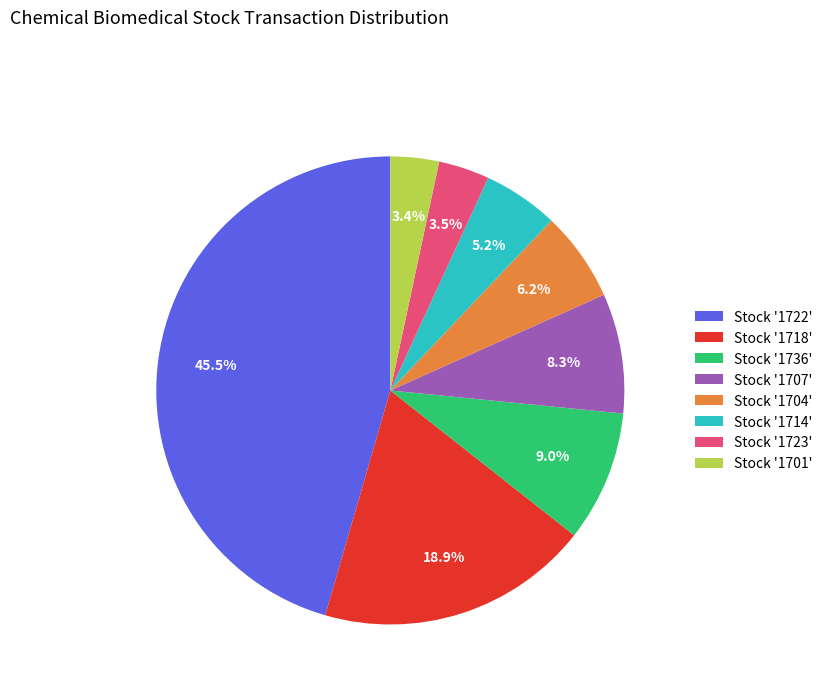

What is the ratio of the value at Stock '1704' to the value at Stock '1714'?

1.2